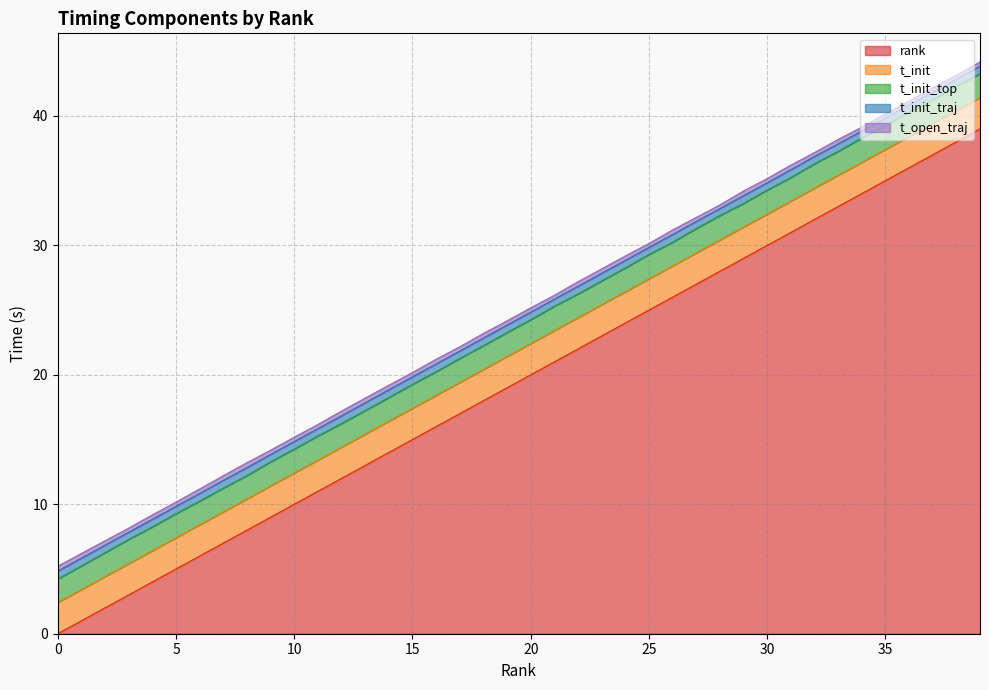

Is the value of t_init_top at 2 greater than the value of t_init at 22?

No